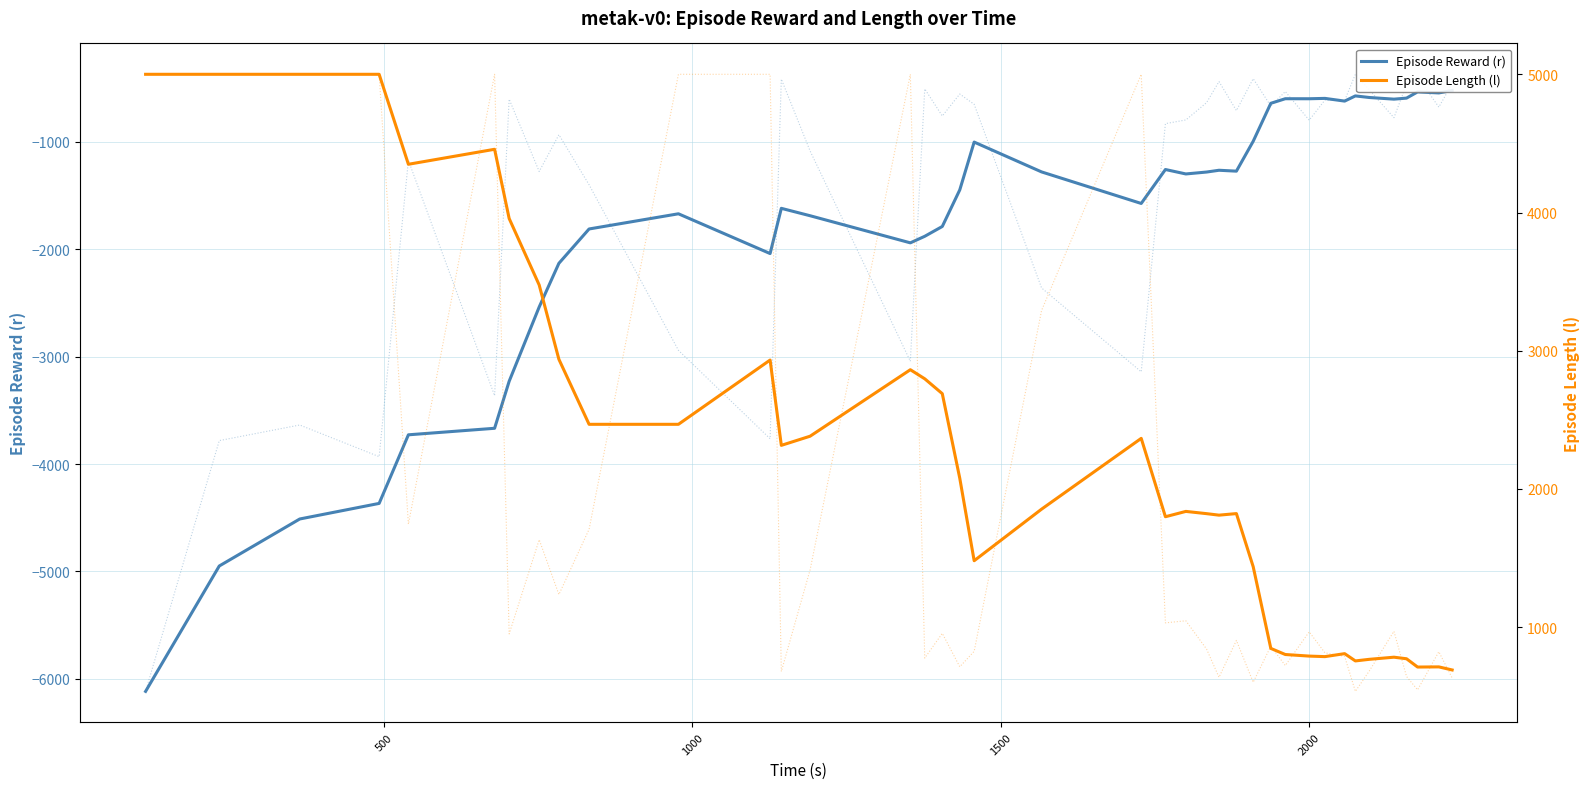

Is this an area chart (filled region under the line)?

No